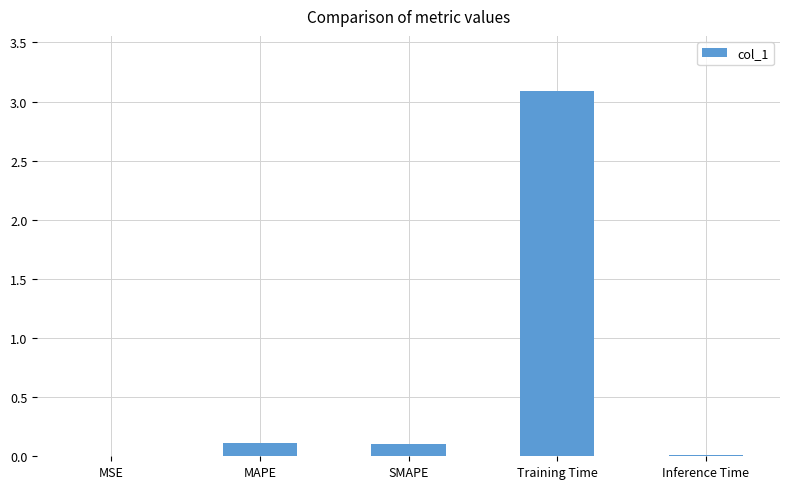

What is the sum of all values?

3.3